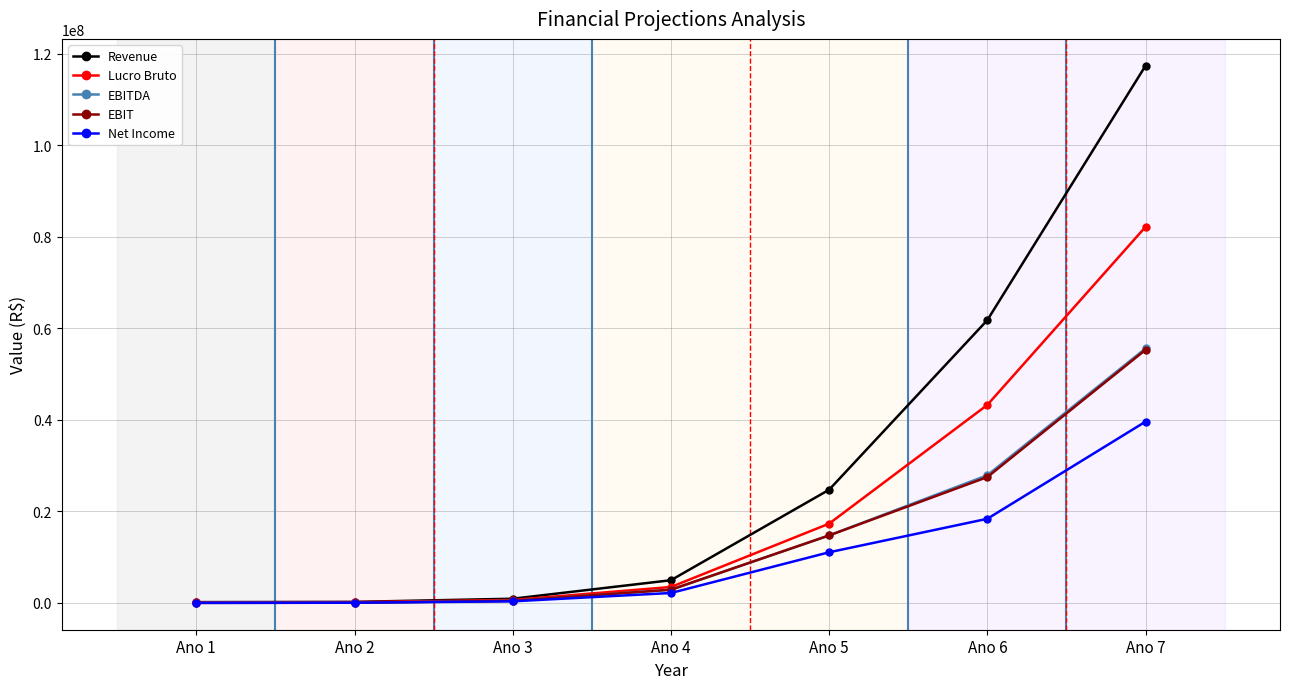

Which series changed the most between Ano 5 and Ano 6?

Revenue